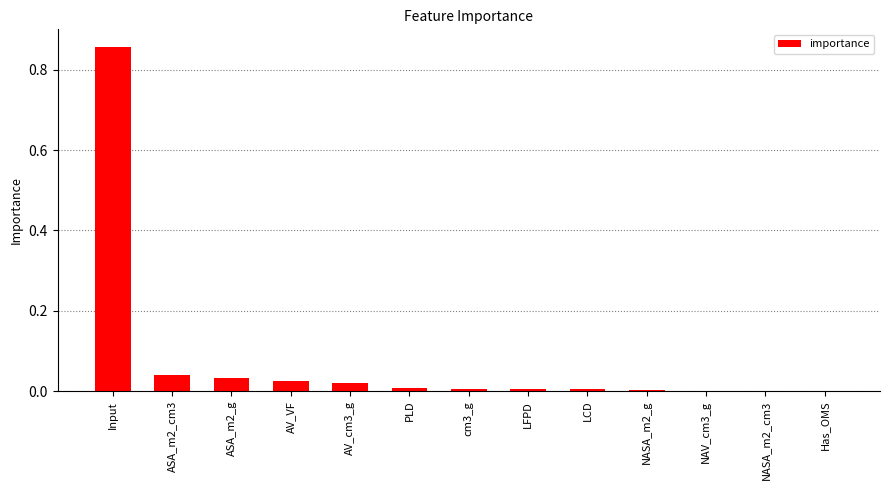

True or false: the data shows 0.0 at NASA_m2_cm3.

True